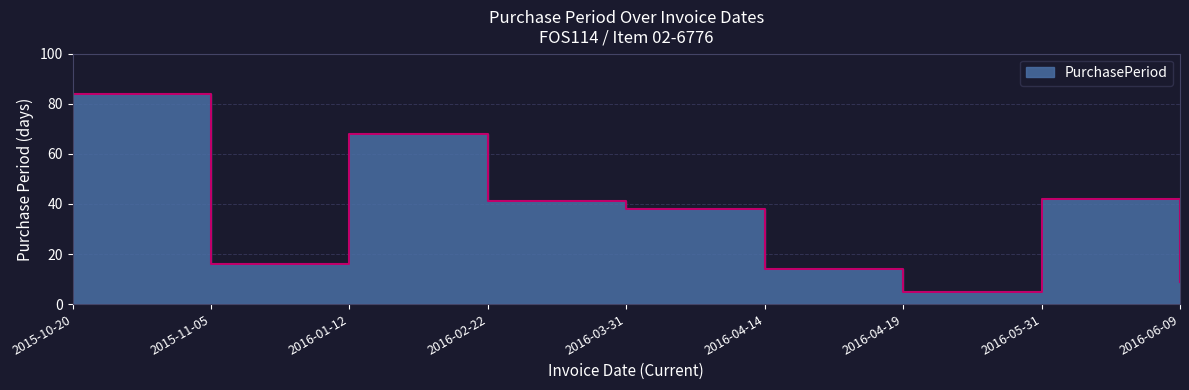

What is the change in value from 2015-11-05 to 2016-04-14?

-2